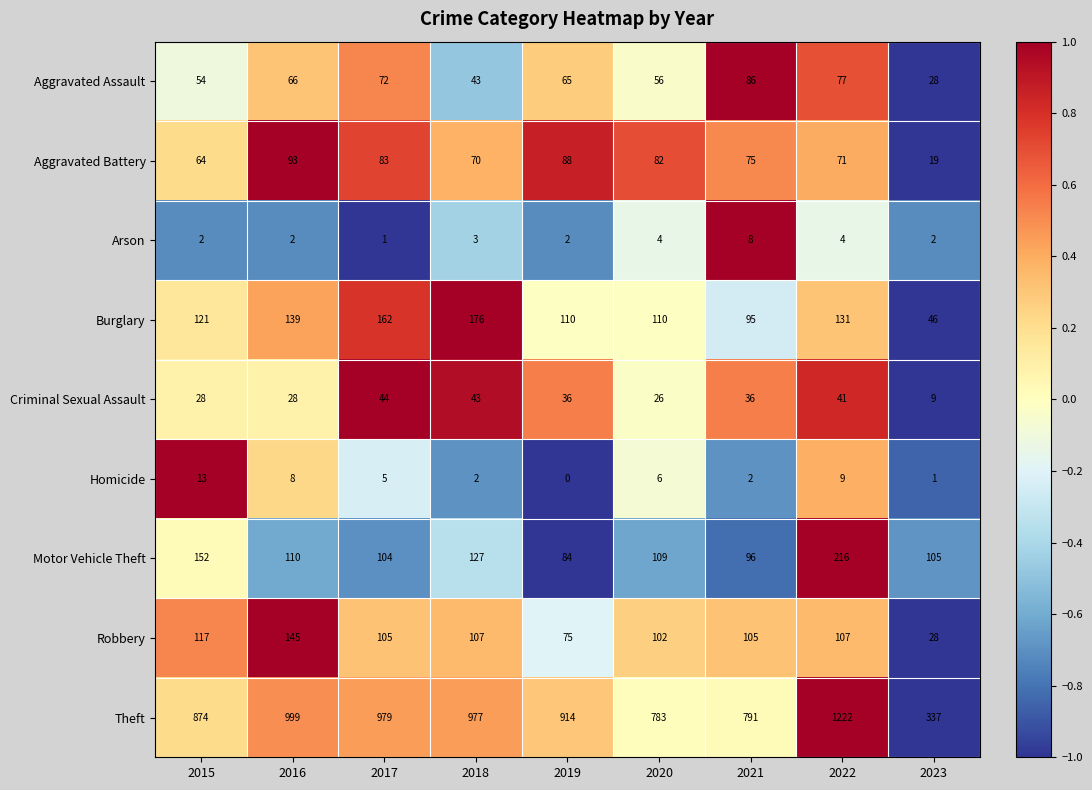

At 2022, list the series in order from smallest to largest.

Arson, Homicide, Criminal Sexual Assault, Aggravated Battery, Aggravated Assault, Robbery, Burglary, Motor Vehicle Theft, Theft